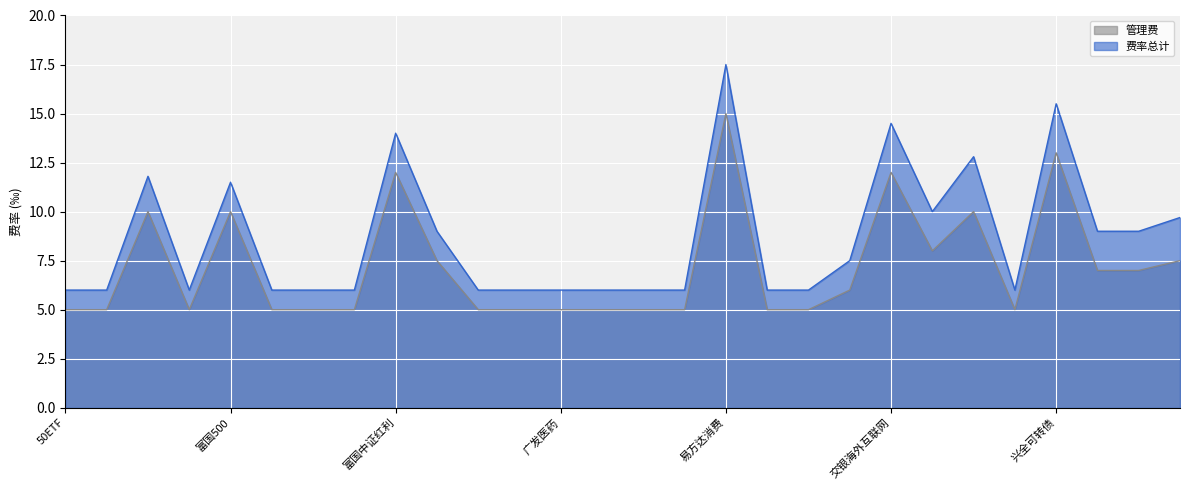

Reading left to right, extract all data points from this chart.

费率总计: 50ETF=6.0	300ETF=6.0	富国300=11.8	500ETF=6.0	富国500=11.5	1000ETF=6.0	创业板=6.0	易方达创业板=6.0	富国中证红利=14.0	大成中证红利=9.0	广发养老=6.0	医药ETF=6.0	广发医药=6.0	传媒ETF=6.0	环保ETF=6.0	广发环保=6.0	易方达消费=17.5	广发金融地产=6.0	证券ETF=6.0	华夏恒生ETF=7.5	交银海外互联网=14.5	华安德国30=10.0	华宝油气=12.8	黄金ETF=6.0	兴全可转债=15.5	易方达安心债=9.0	长信可转债=9.0	华夏海外债=9.7
管理费: 50ETF=5.0	300ETF=5.0	富国300=10.0	500ETF=5.0	富国500=10.0	1000ETF=5.0	创业板=5.0	易方达创业板=5.0	富国中证红利=12.0	大成中证红利=7.5	广发养老=5.0	医药ETF=5.0	广发医药=5.0	传媒ETF=5.0	环保ETF=5.0	广发环保=5.0	易方达消费=15.0	广发金融地产=5.0	证券ETF=5.0	华夏恒生ETF=6.0	交银海外互联网=12.0	华安德国30=8.0	华宝油气=10.0	黄金ETF=5.0	兴全可转债=13.0	易方达安心债=7.0	长信可转债=7.0	华夏海外债=7.5